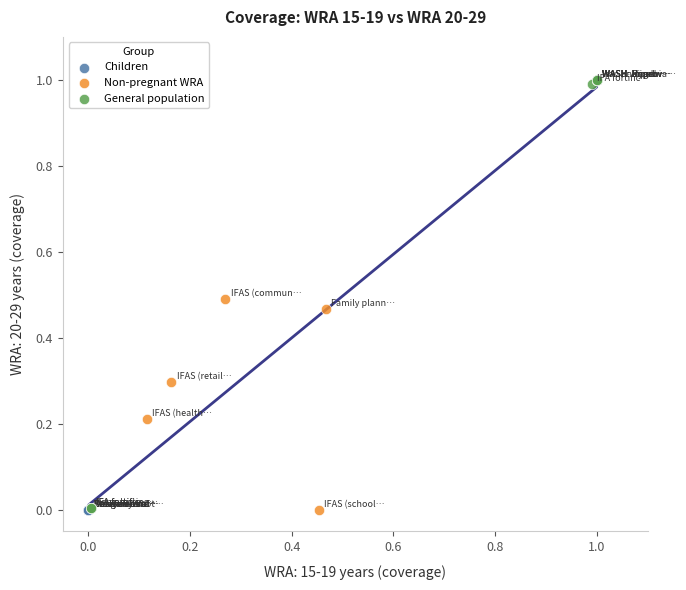

Which series reaches the maximum Y coordinate?

General population